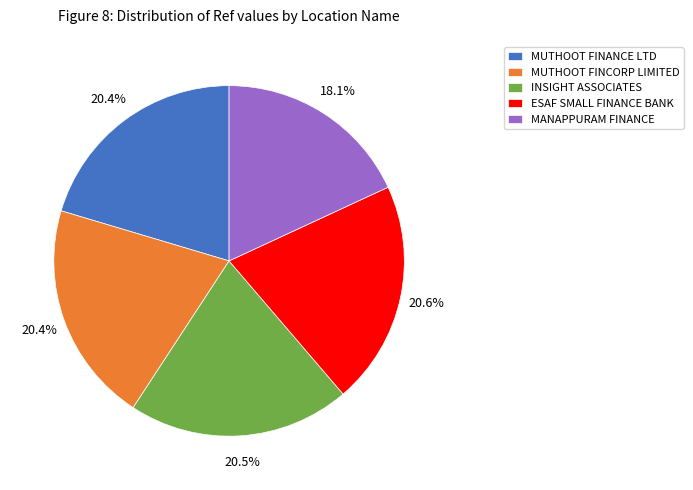

True or false: INSIGHT ASSOCIATES accounts for 29% of the total.

False